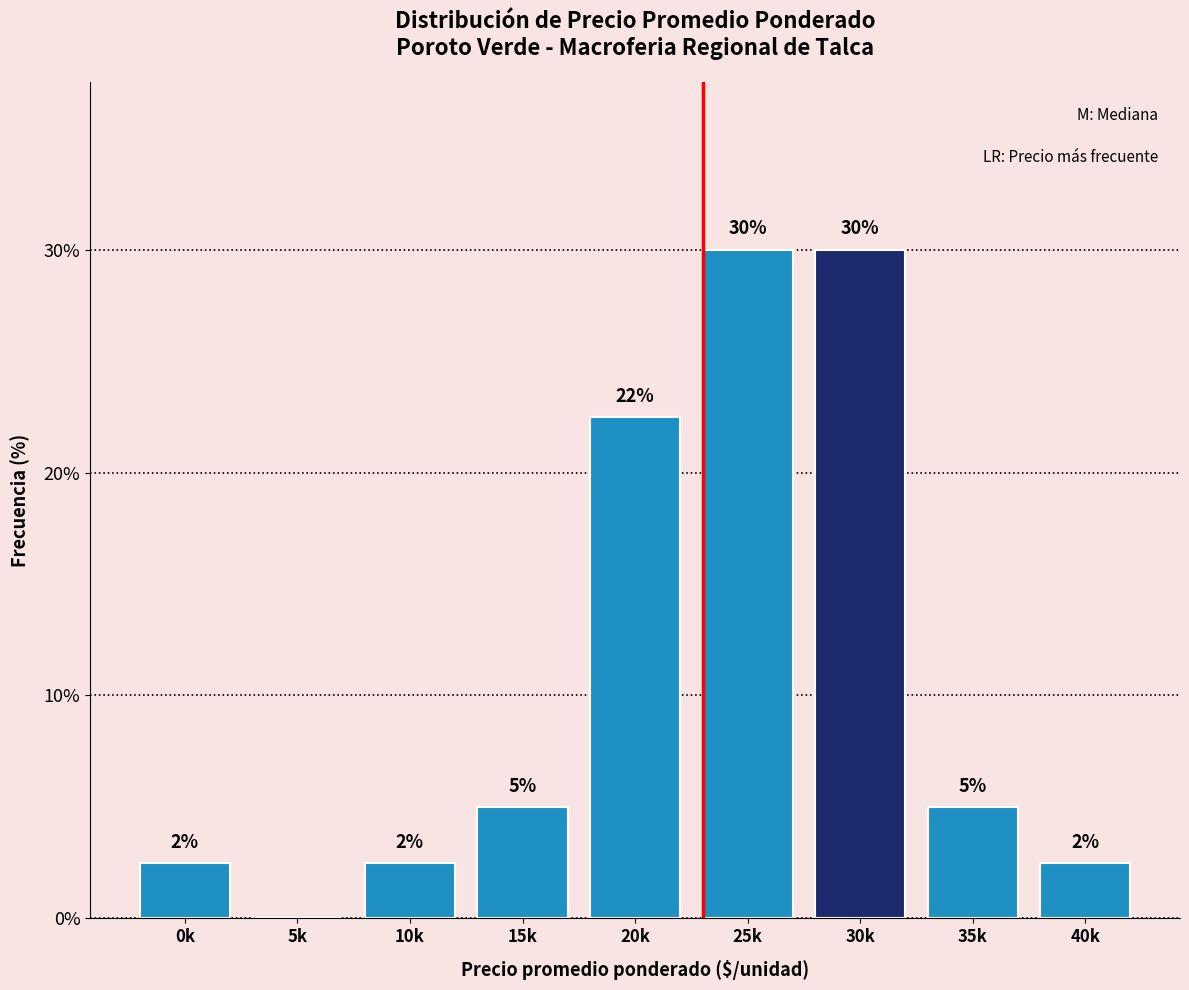

Is it true that the value at 10k is 2.5?

True